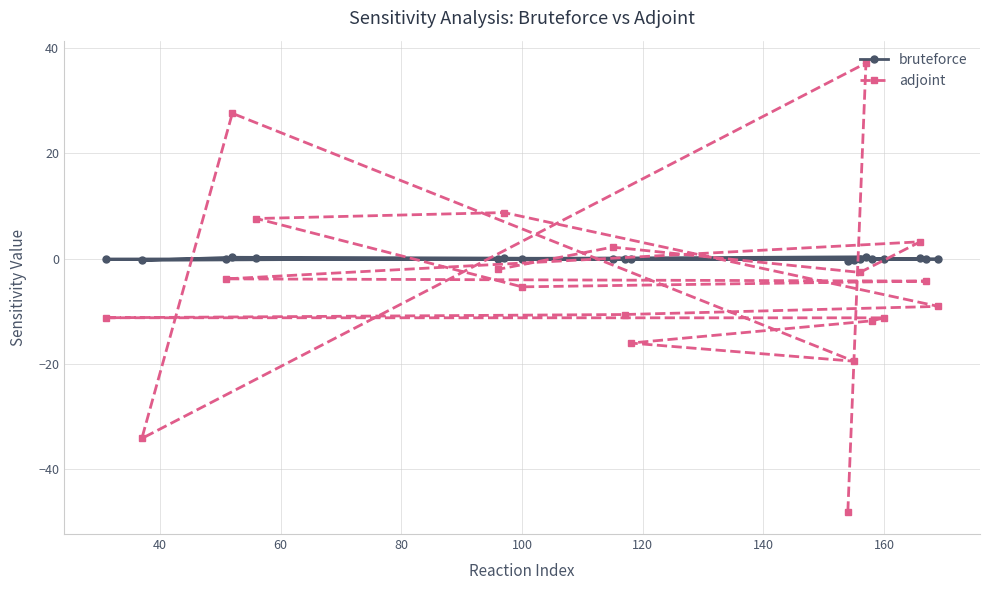

How many data points in adjoint are above -4?

9